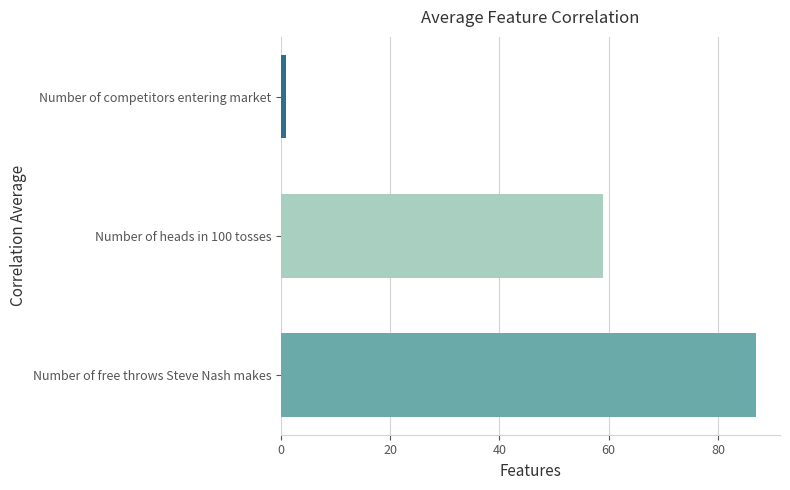

How many categories are shown in the chart?

3